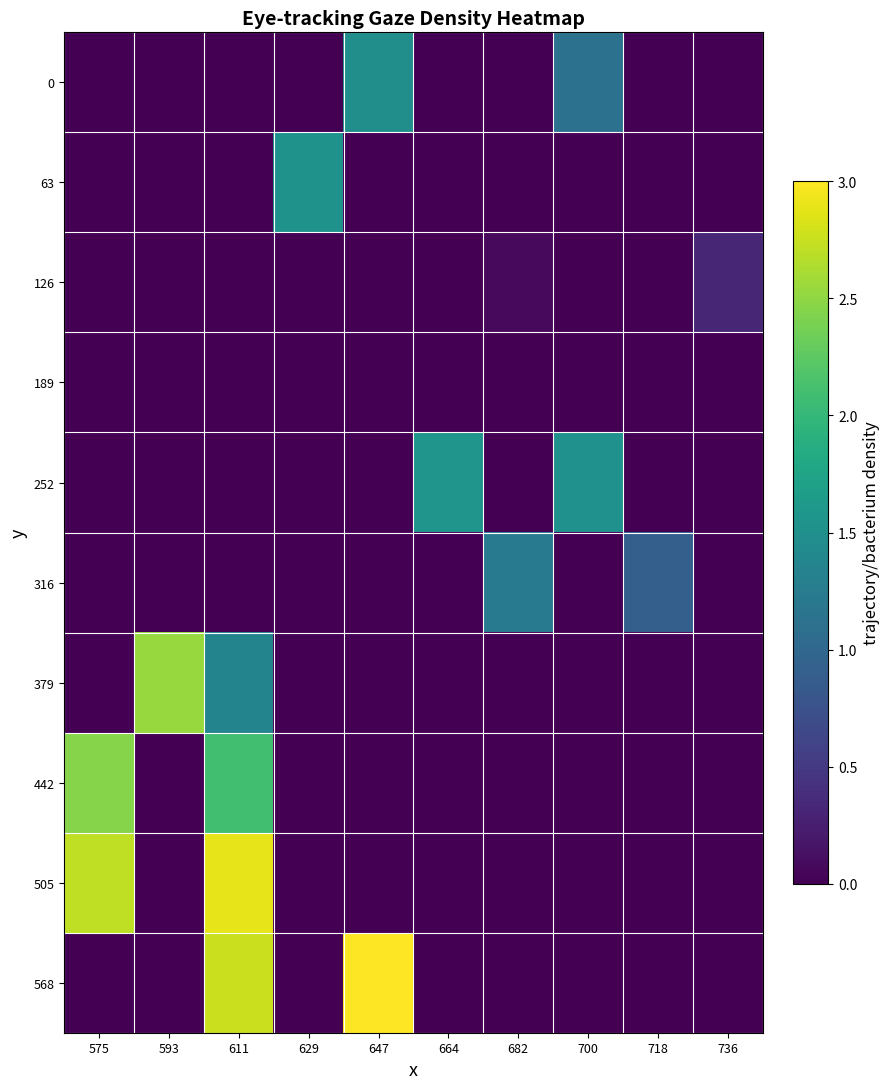

What is the total value across all series at 629?

1.5